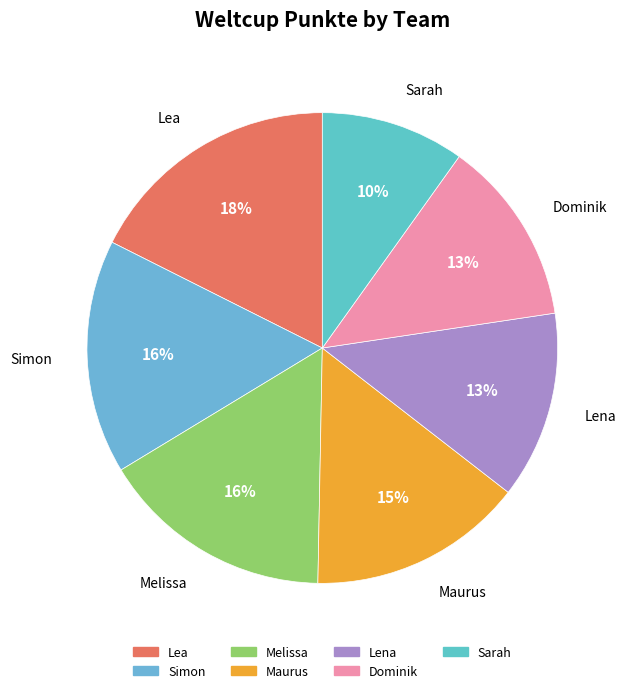

To the nearest percent, what is the average slice percentage?

14%